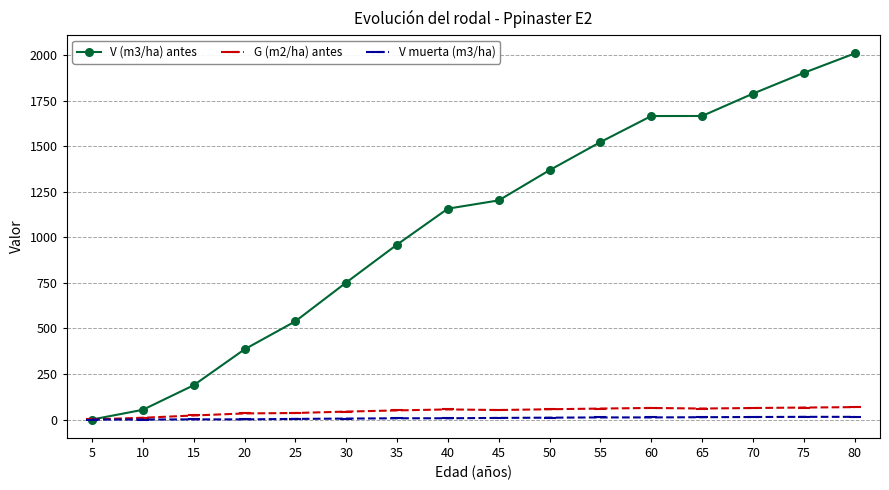

Is the value of V (m3/ha) antes at 80 greater than the value of V muerta (m3/ha) at 70?

Yes